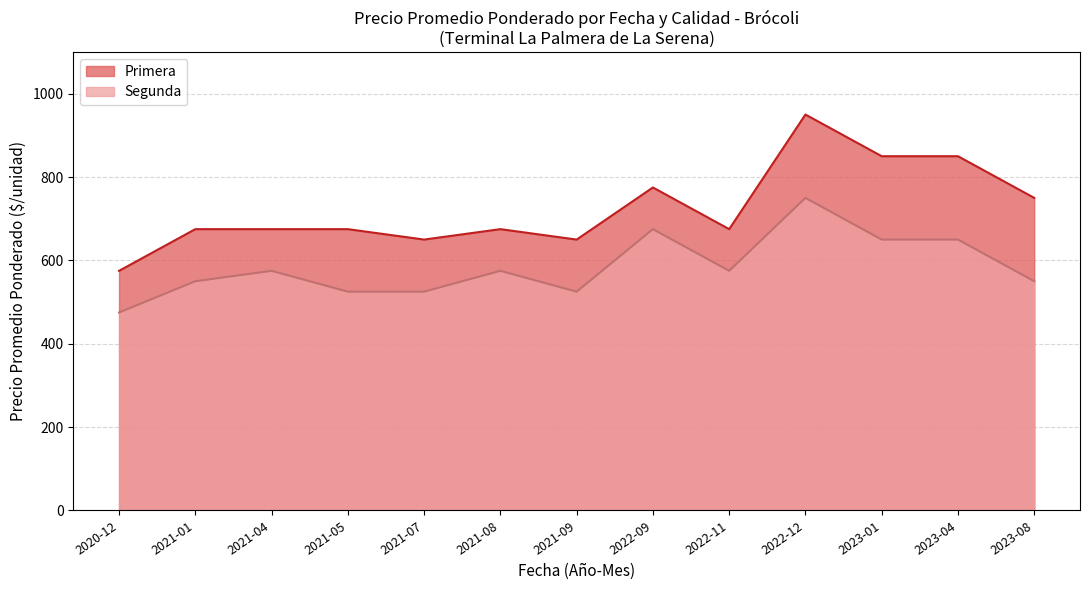

What value does the Primera series have at 2021-04, to the nearest 50?

700